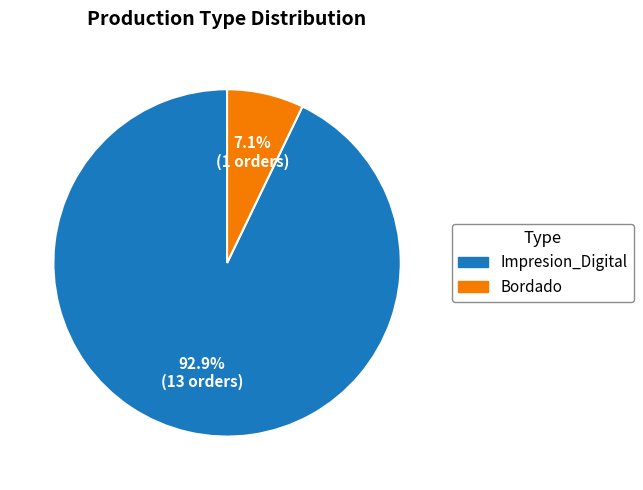

Is Impresion_Digital the majority of the pie?

Yes